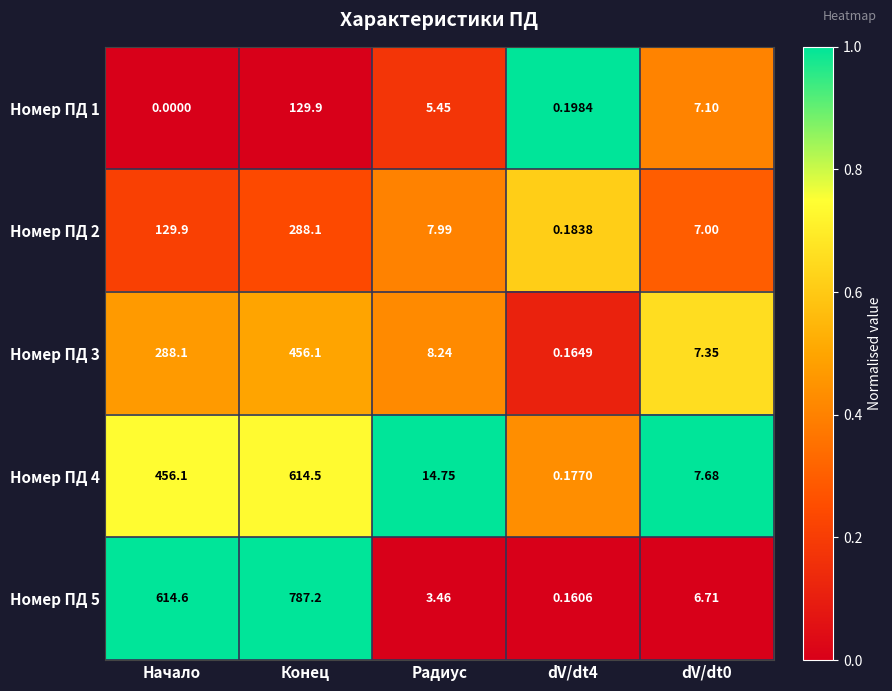

Rank the series at Радиус from highest to lowest value.

Номер ПД 4, Номер ПД 3, Номер ПД 2, Номер ПД 1, Номер ПД 5